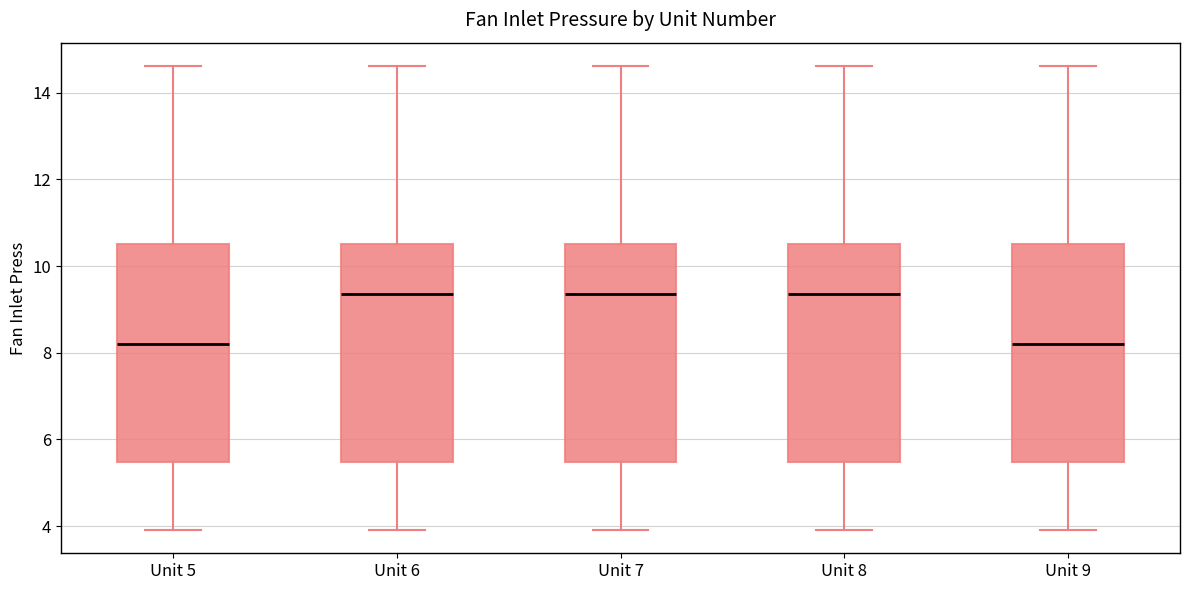

Reading left to right, transcribe this box plot: for each box, give where its median line is, the range the box spans, and where its two whiskers end, as read against the y-axis. The values are not printed on the chart, so give them approximately, as read against the axis.

Unit 5: median 8.2, box 5.4 to 10.6, whiskers 4.0 to 14.6
Unit 6: median 9.4, box 5.4 to 10.6, whiskers 4.0 to 14.6
Unit 7: median 9.4, box 5.4 to 10.6, whiskers 4.0 to 14.6
Unit 8: median 9.4, box 5.4 to 10.6, whiskers 4.0 to 14.6
Unit 9: median 8.2, box 5.4 to 10.6, whiskers 4.0 to 14.6